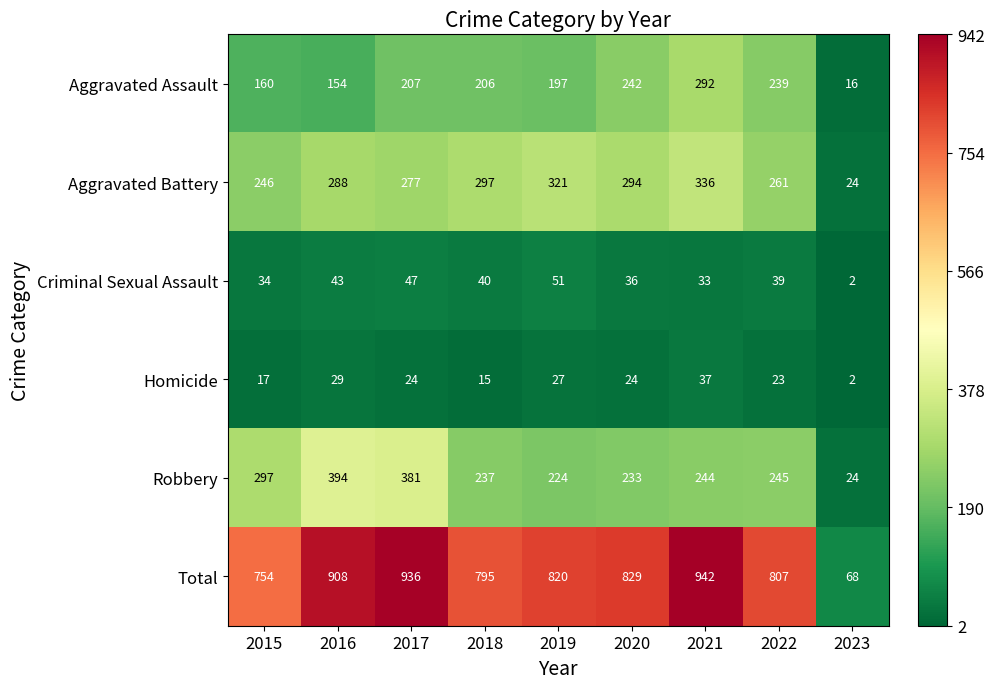

What is the sum of all Homicide values?

198